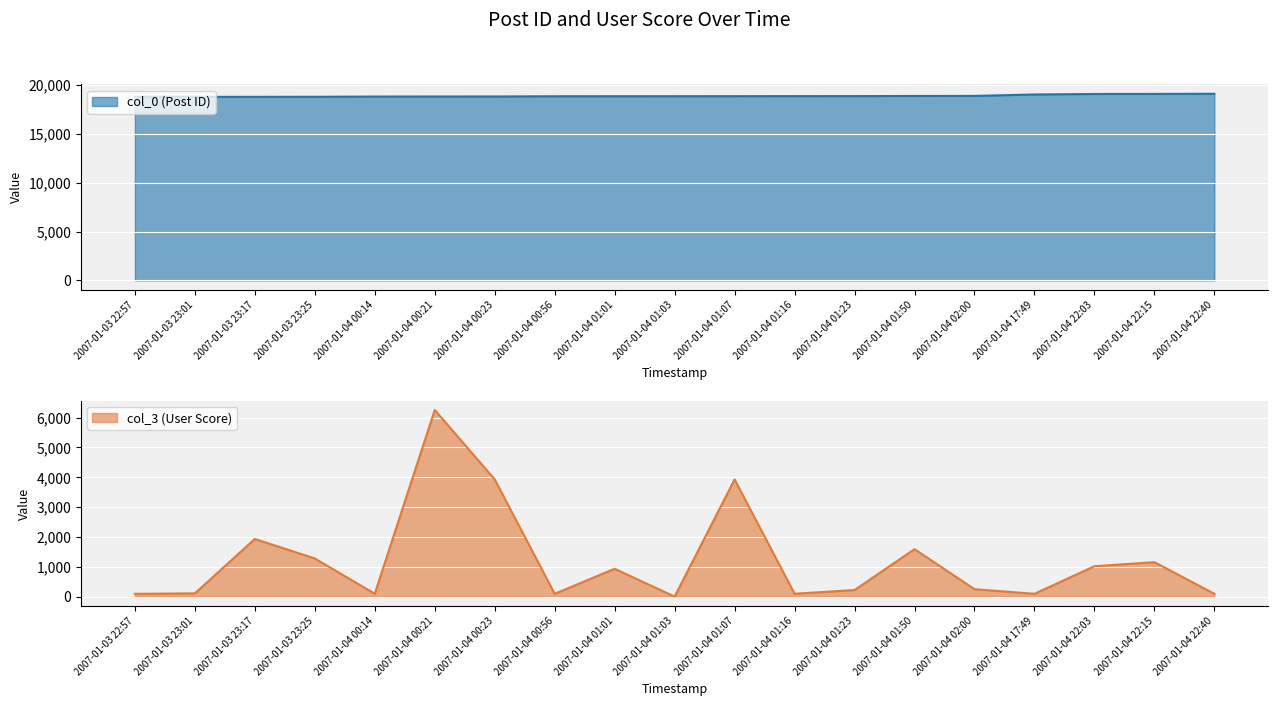

What is the average value of the col_0 (Post ID) series?

18876